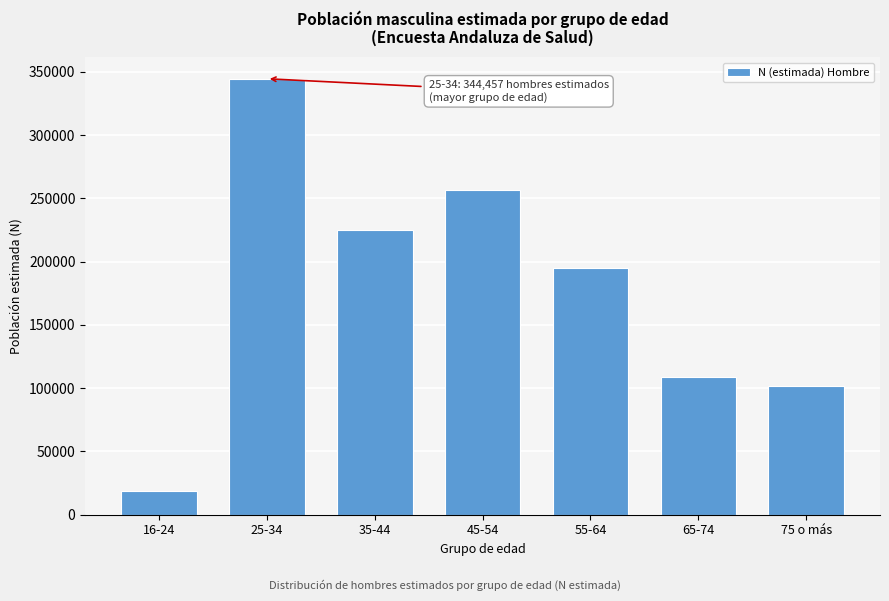

Reading left to right, transcribe all the data shown in this chart.

18564	344457	224831	256175	194668	108814	101994